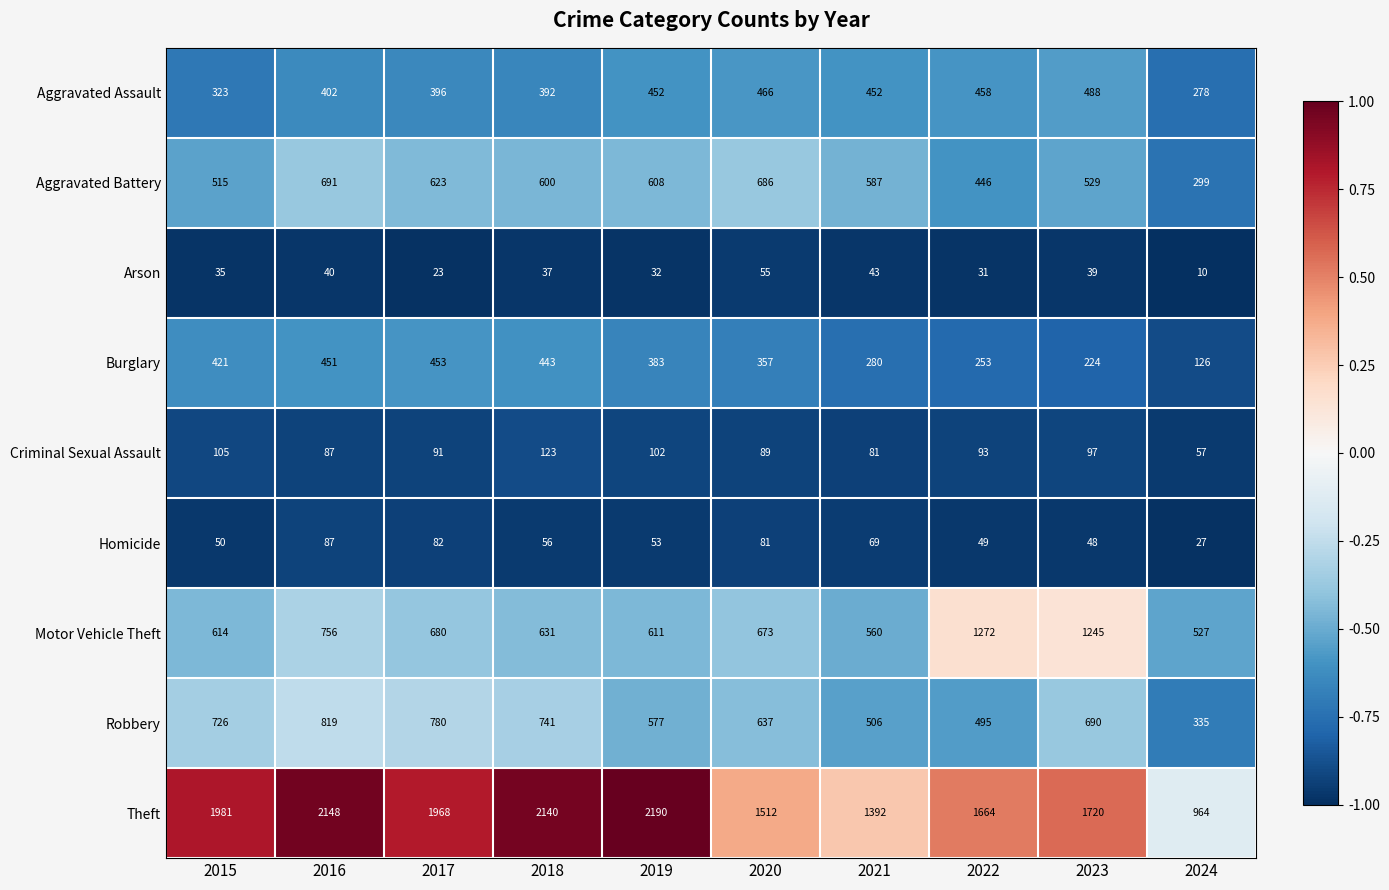

At which label is Aggravated Assault closest to 383?

2018